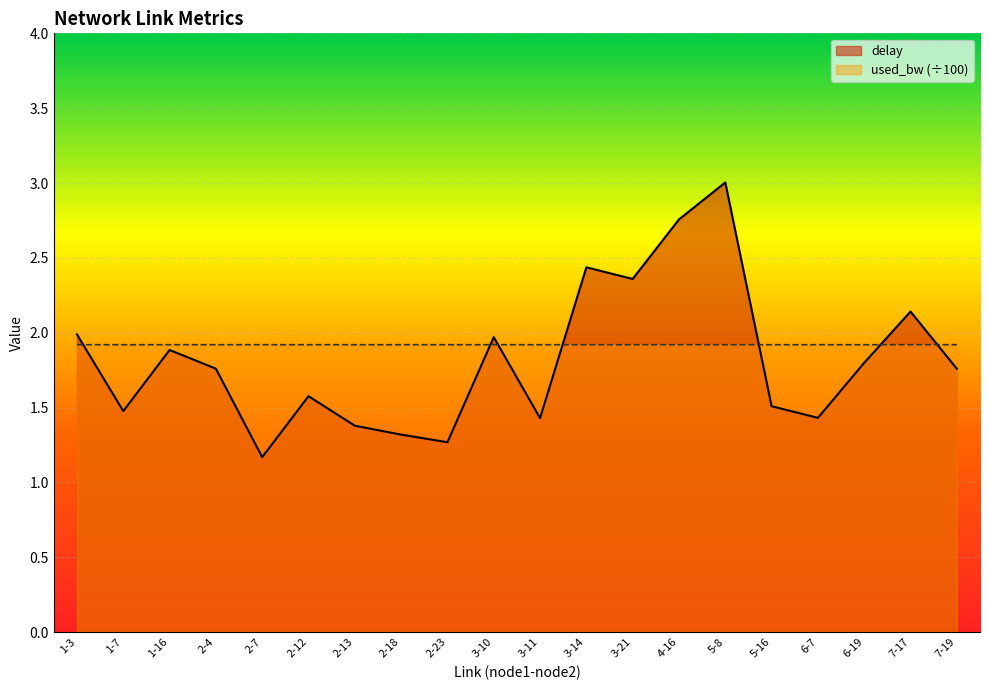

What is the label of the 3rd point from the right?

6-19